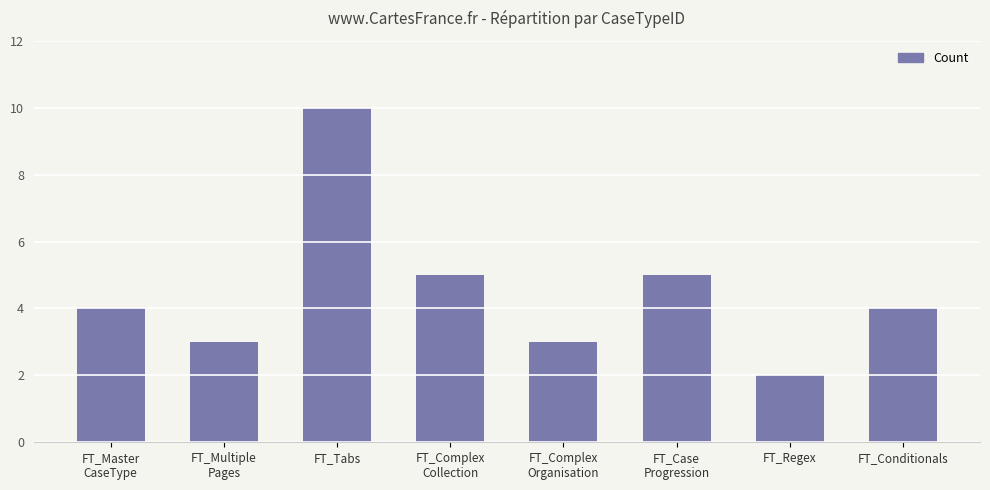

Is it true that the value at FT_Conditionals is 4?

True